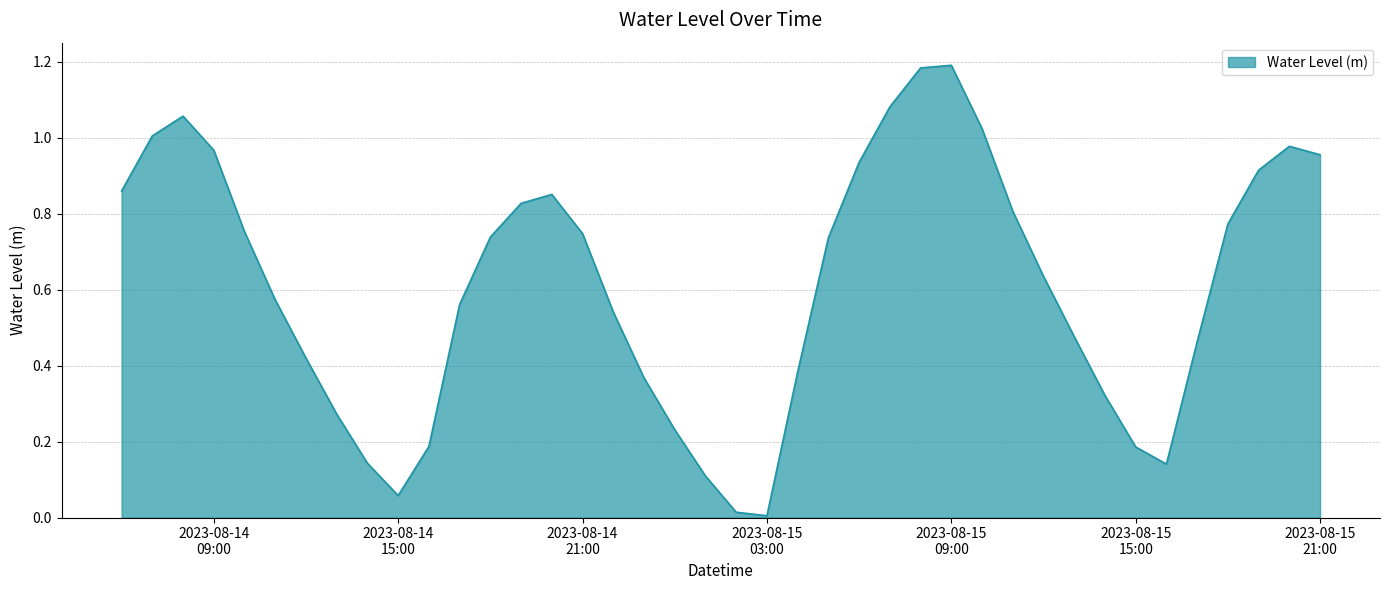

List the labels in order of value, largest first.

2023-08-15 09:00:00, 2023-08-15 08:00:00, 2023-08-15 07:00:00, 2023-08-14 08:00:00, 2023-08-15 10:00:00, 2023-08-14 07:00:00, 2023-08-15 20:00:00, 2023-08-14 09:00:00, 2023-08-15 21:00:00, 2023-08-15 06:00:00, 2023-08-15 19:00:00, 2023-08-14 06:00:00, 2023-08-14 20:00:00, 2023-08-14 19:00:00, 2023-08-15 11:00:00, 2023-08-15 18:00:00, 2023-08-14 10:00:00, 2023-08-14 21:00:00, 2023-08-14 18:00:00, 2023-08-15 05:00:00, 2023-08-15 12:00:00, 2023-08-14 11:00:00, 2023-08-14 17:00:00, 2023-08-14 22:00:00, 2023-08-15 13:00:00, 2023-08-15 17:00:00, 2023-08-14 12:00:00, 2023-08-15 04:00:00, 2023-08-14 23:00:00, 2023-08-15 14:00:00, 2023-08-14 13:00:00, 2023-08-15 00:00:00, 2023-08-14 16:00:00, 2023-08-15 15:00:00, 2023-08-14 14:00:00, 2023-08-15 16:00:00, 2023-08-15 01:00:00, 2023-08-14 15:00:00, 2023-08-15 02:00:00, 2023-08-15 03:00:00